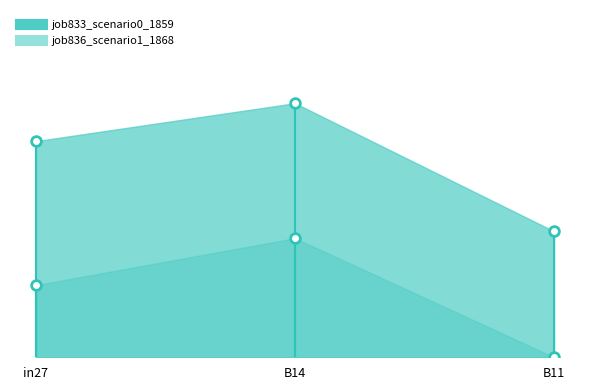

Is the value of job833_scenario0_1859 at B14 greater than the value of job836_scenario1_1868 at B14?

Yes